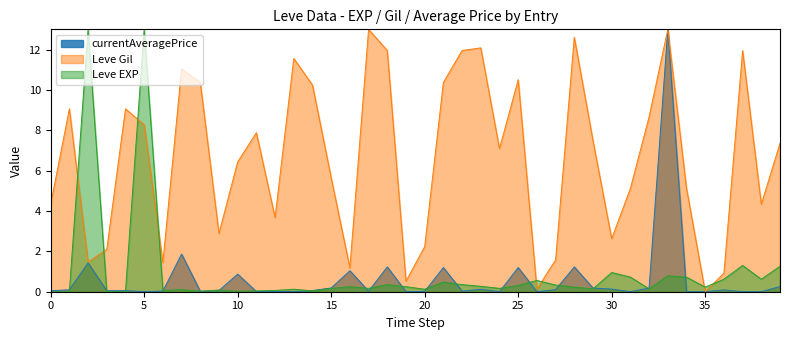

Which series has the largest total across all categories?

Leve Gil